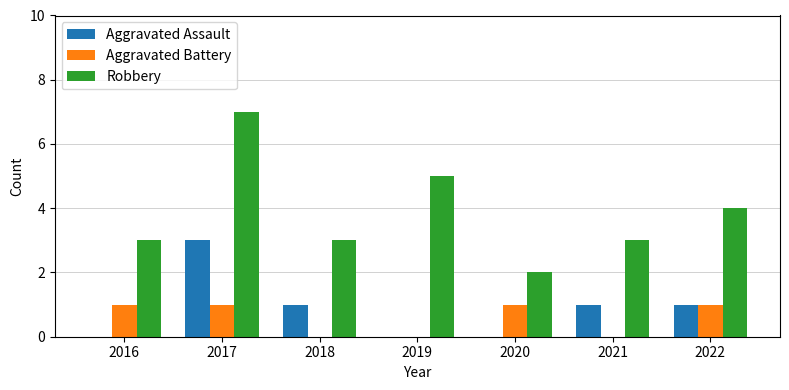

Count the number of data series in this chart.

3